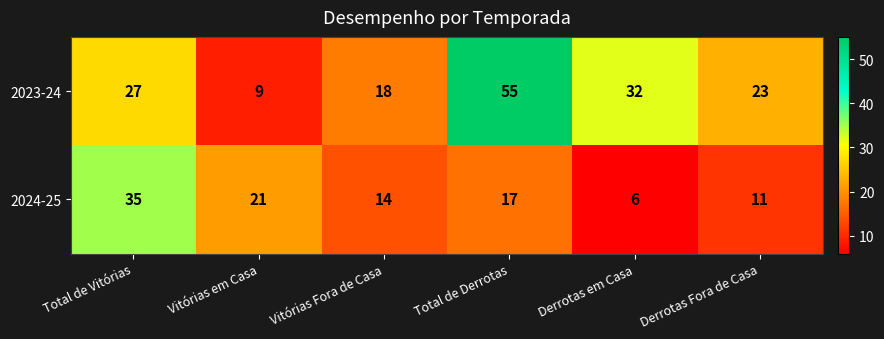

What is the minimum value shown in the chart?

6